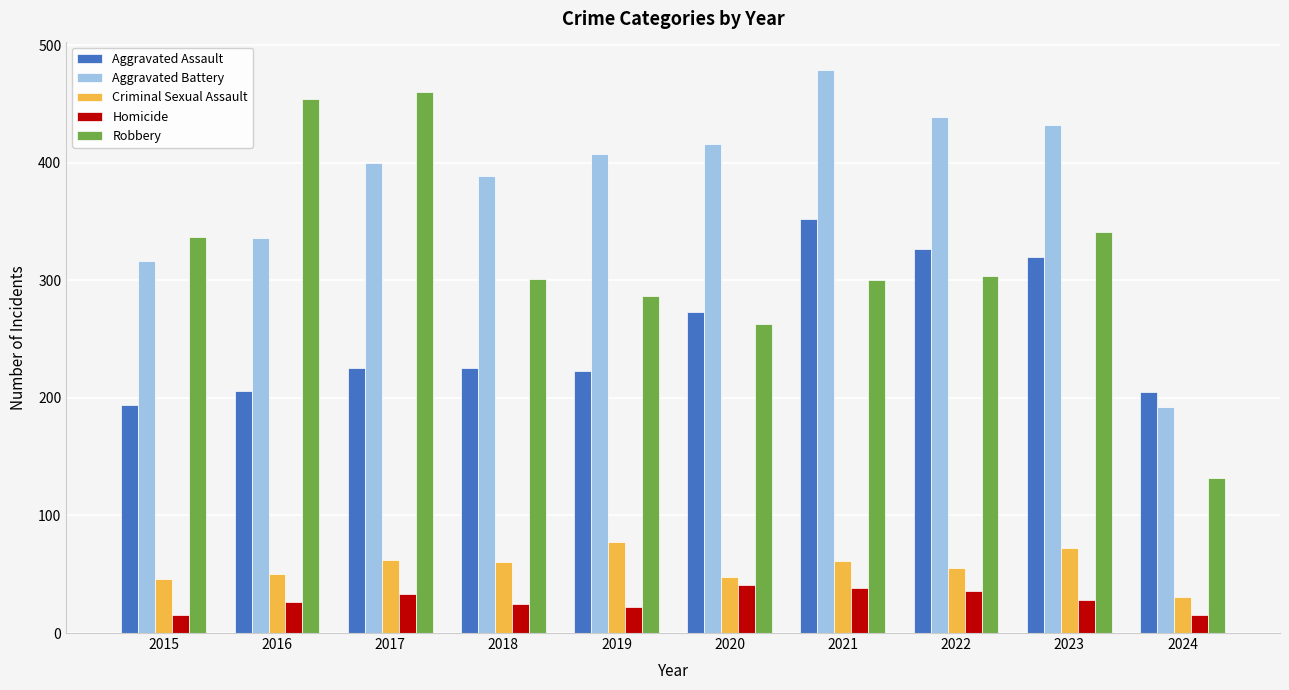

How many groups of bars are there?

10